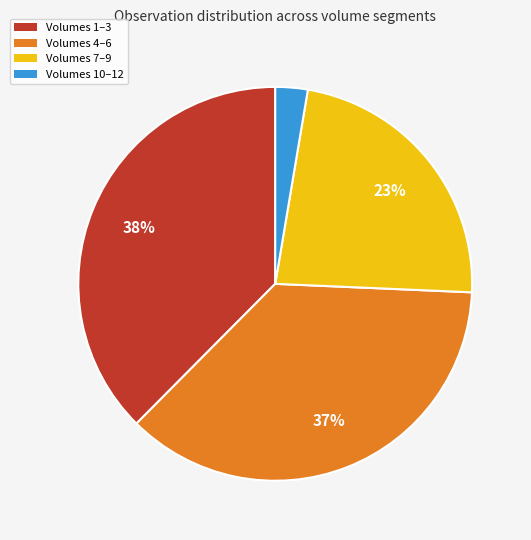

To the nearest percent, what is the difference between the largest and smallest slice percentages?

35%